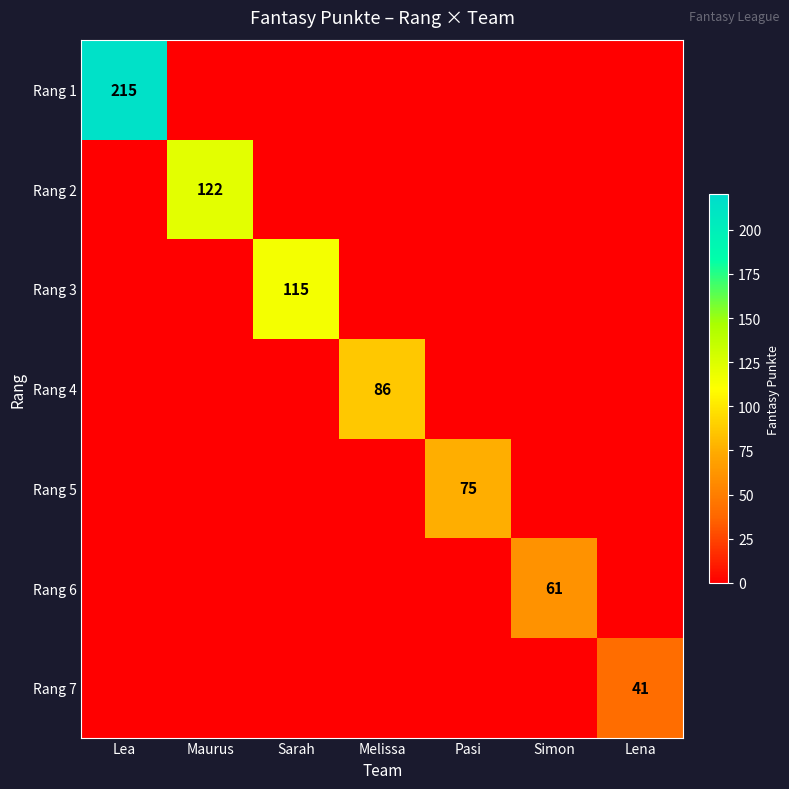

Is it true that Rang 2 equals 51 at Maurus?

False